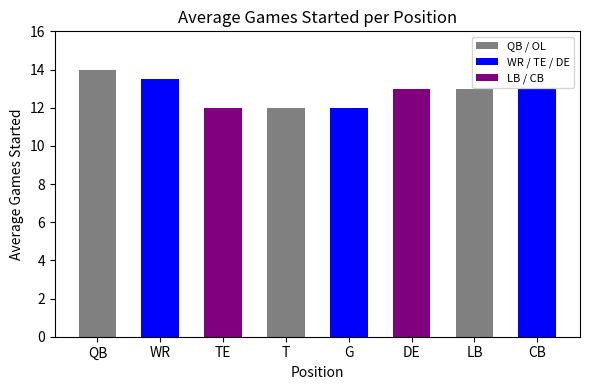

What position from the left is DE?

6